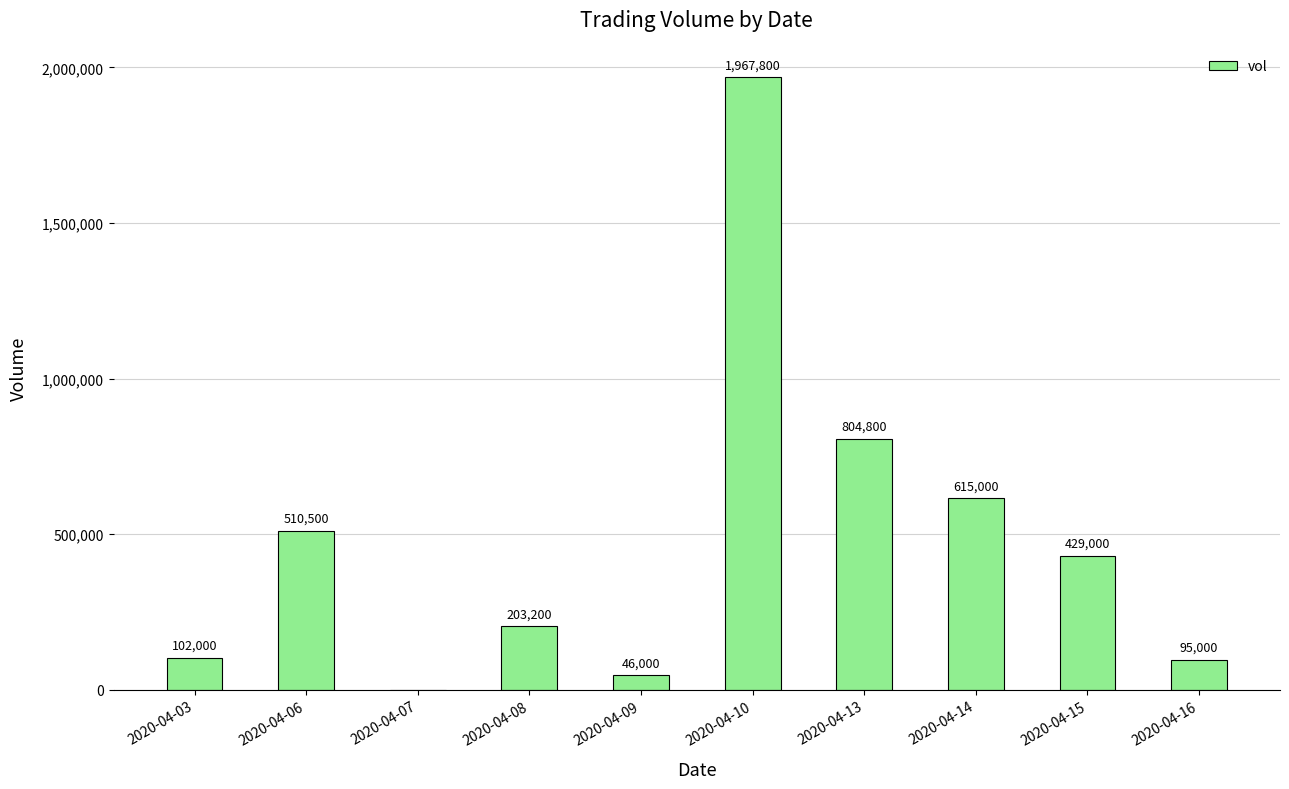

True or false: the data shows 1336985 at 2020-04-10.

False